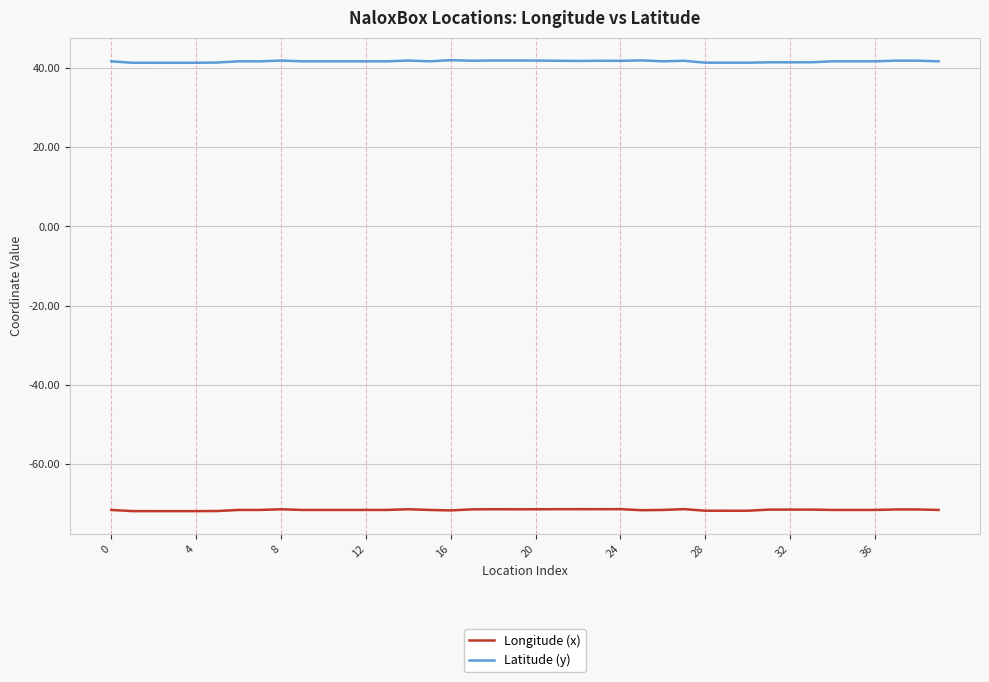

True or false: Longitude (x) and Latitude (y) cross at least once.

False